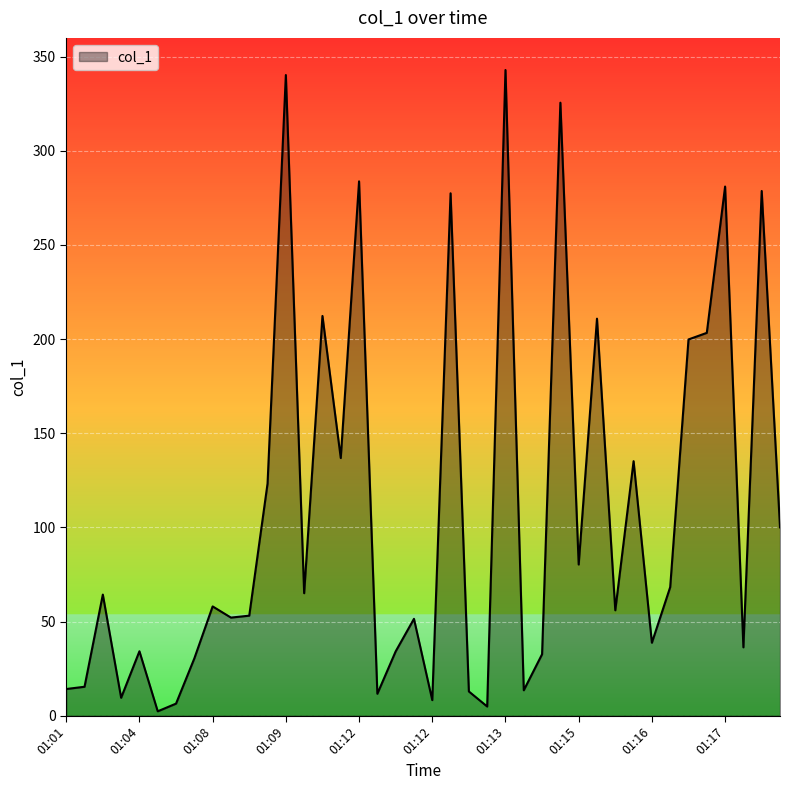

What is the maximum value shown in the chart?

342.9